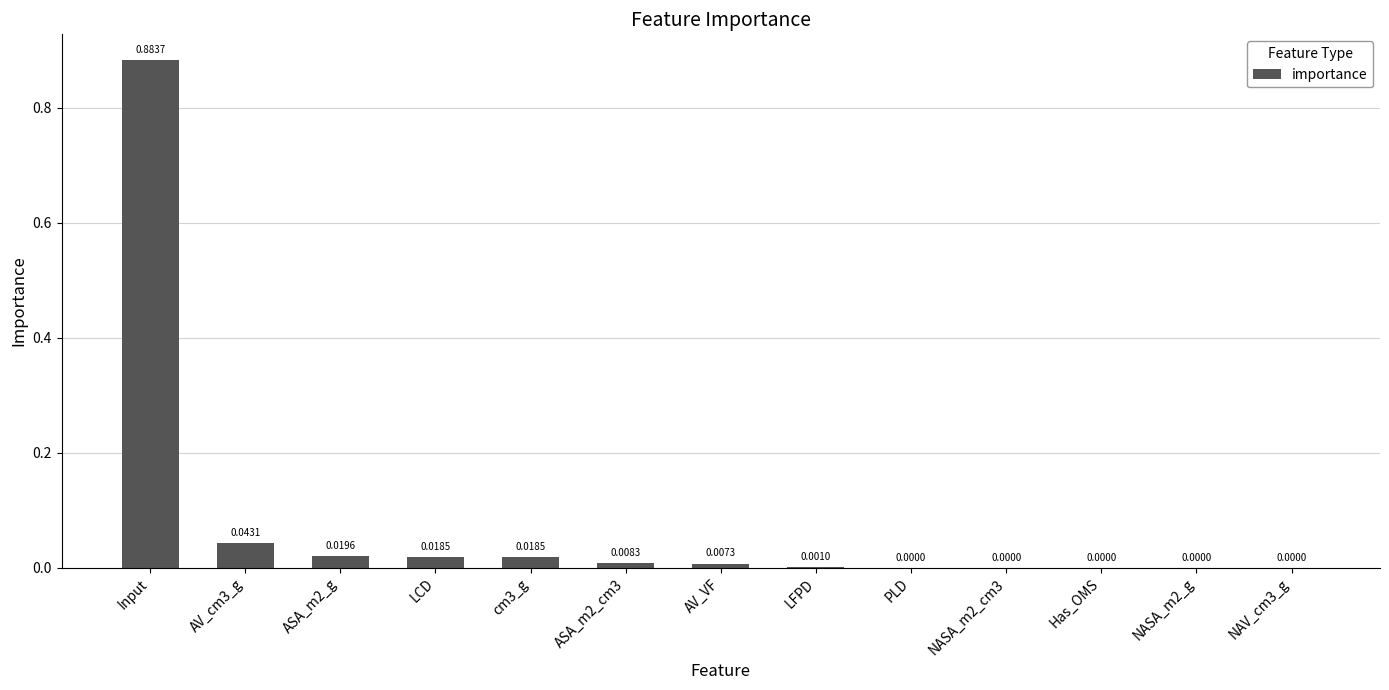

Which has a higher value, AV_VF or Has_OMS?

AV_VF